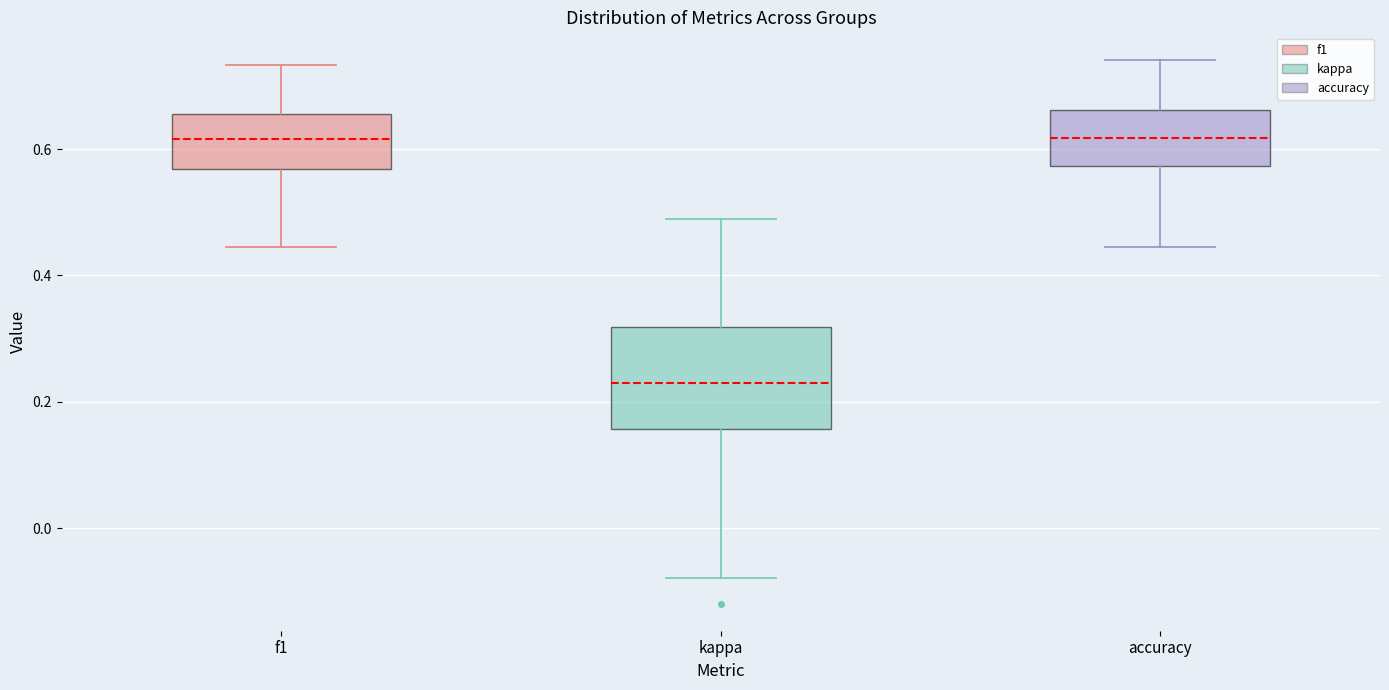

Reading left to right, read every box against the y-axis: the position of its median line, the range the box covers, and the ends of its whiskers. The values are not printed on the chart, so give them approximately, as read against the axis.

f1: median 0.62, box 0.56 to 0.66, whiskers 0.44 to 0.74
kappa: median 0.22, box 0.16 to 0.32, whiskers -0.08 to 0.48
accuracy: median 0.62, box 0.58 to 0.66, whiskers 0.44 to 0.74